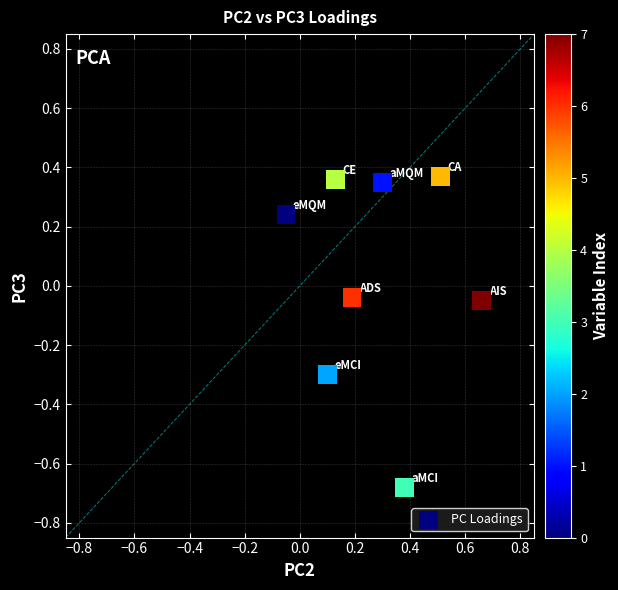

What is the range of X values (max minus min)?

0.7